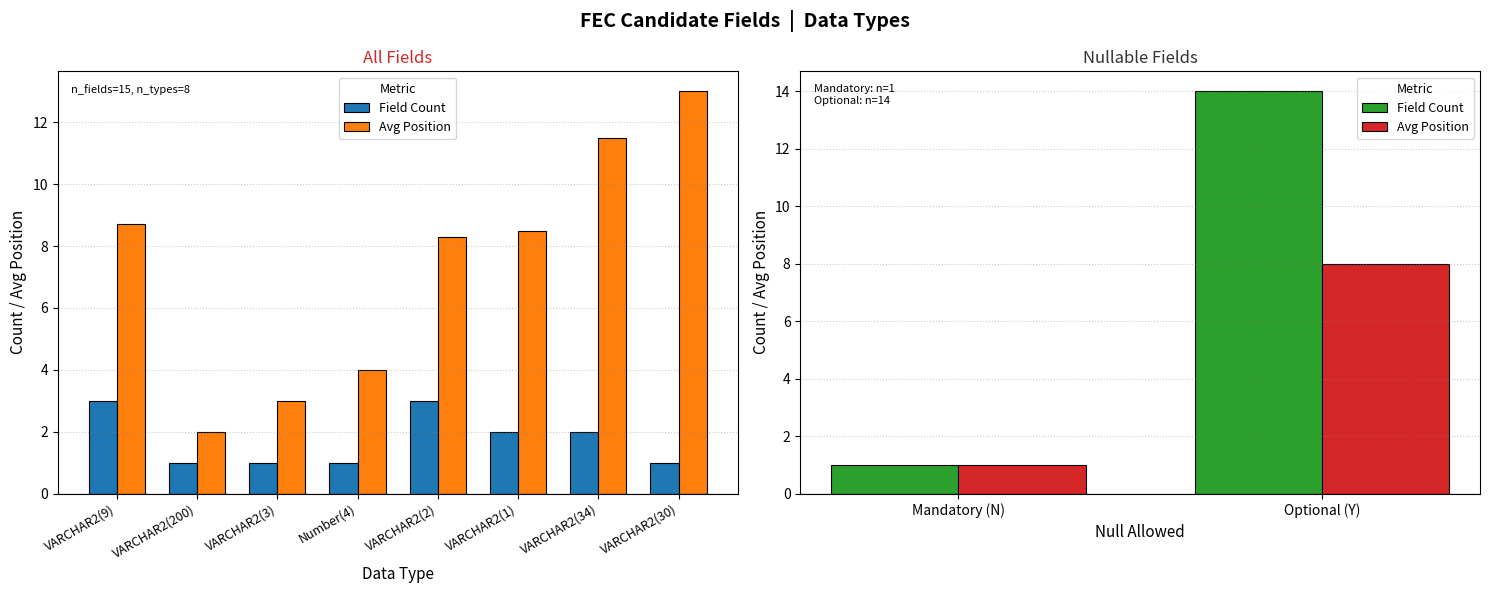

What position from the left is Optional (Y)?

2